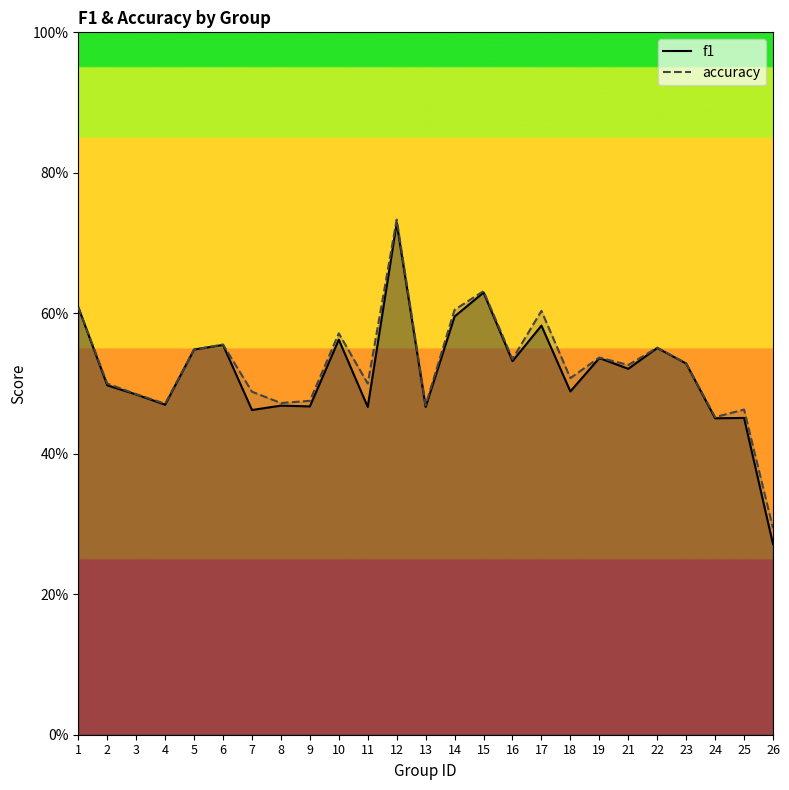

What are all the series names shown in the legend?

f1, accuracy